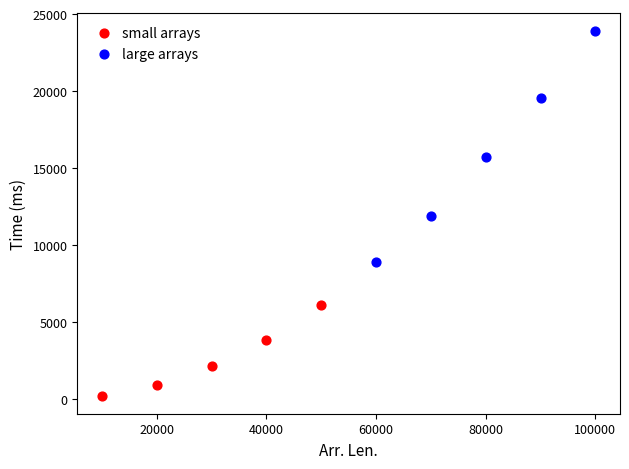

Which series contains the lowest Y value?

small arrays